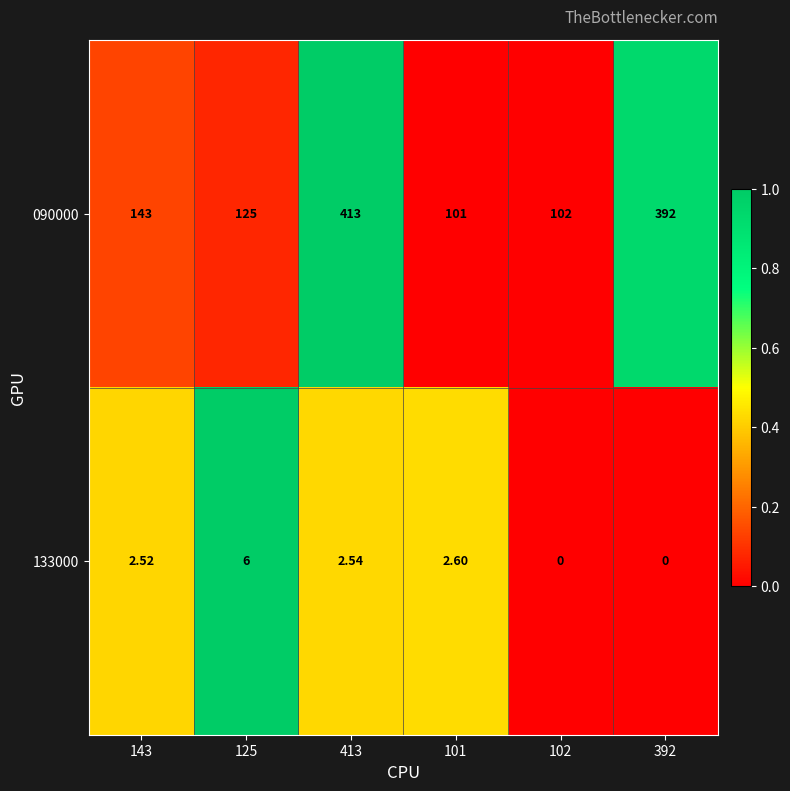

At how many categories does at least one series exceed 0?

6